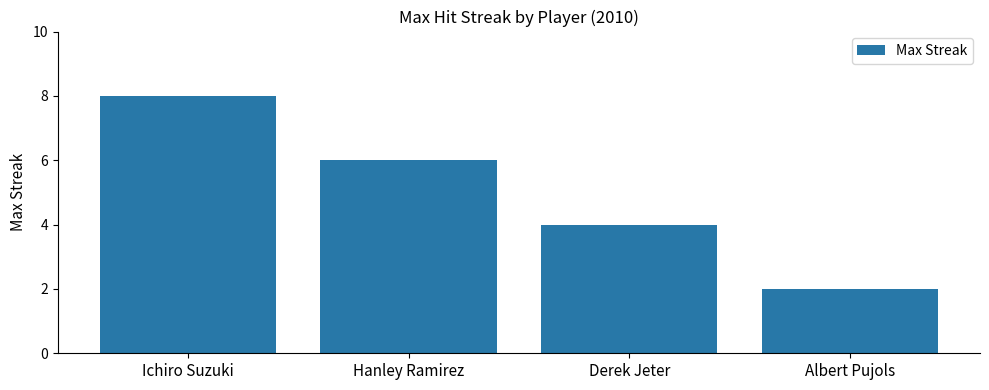

What is the ratio of the value at Ichiro Suzuki to the value at Albert Pujols?

4.0